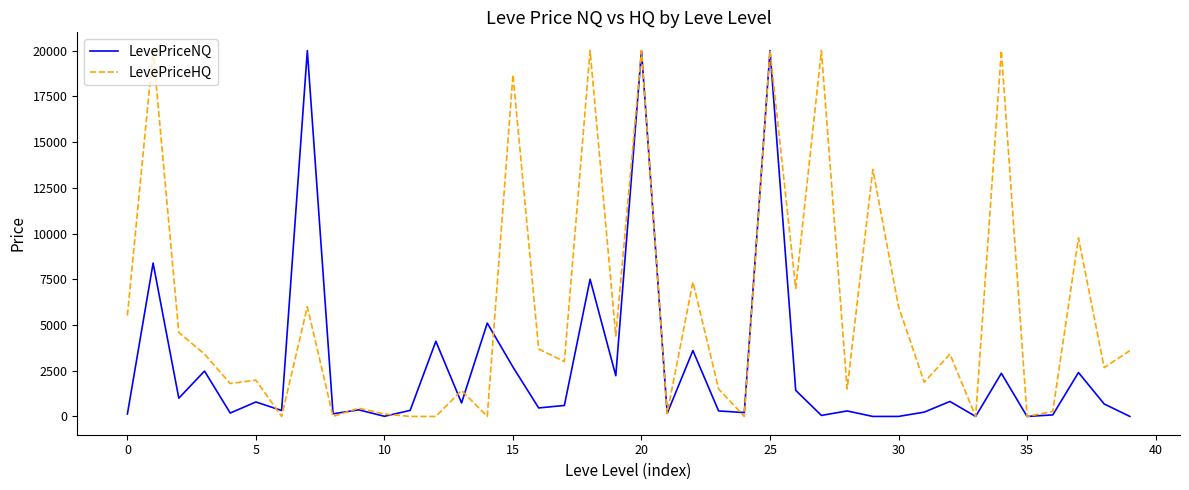

What is the highest value of the LevePriceHQ series?

20000.0